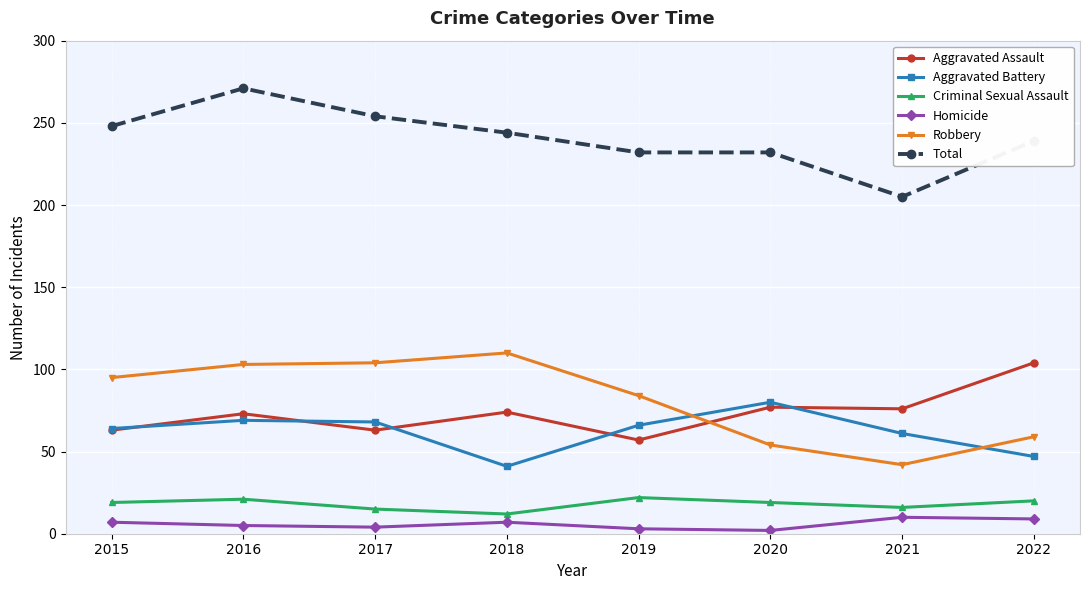

In Robbery, how many points are lower than both neighbors (excluding endpoints)?

1